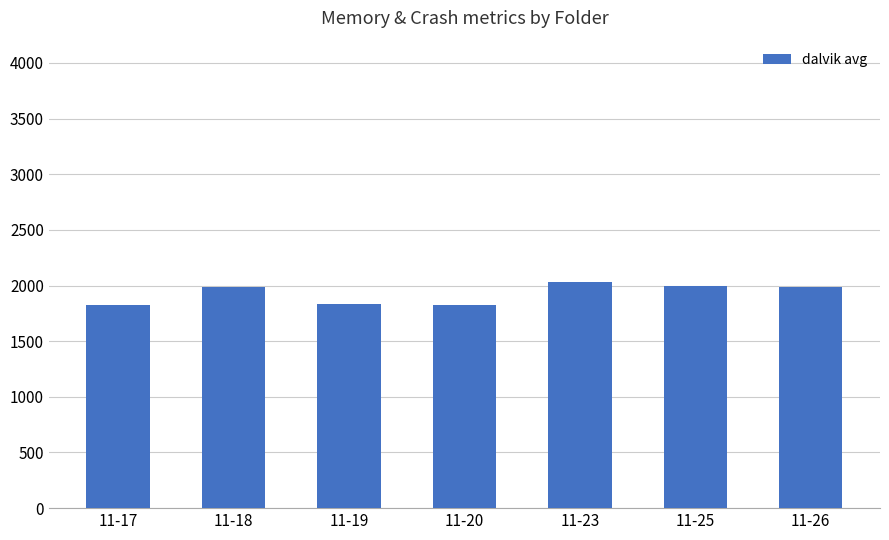

What is the value of the 6th bar from the left?

1996